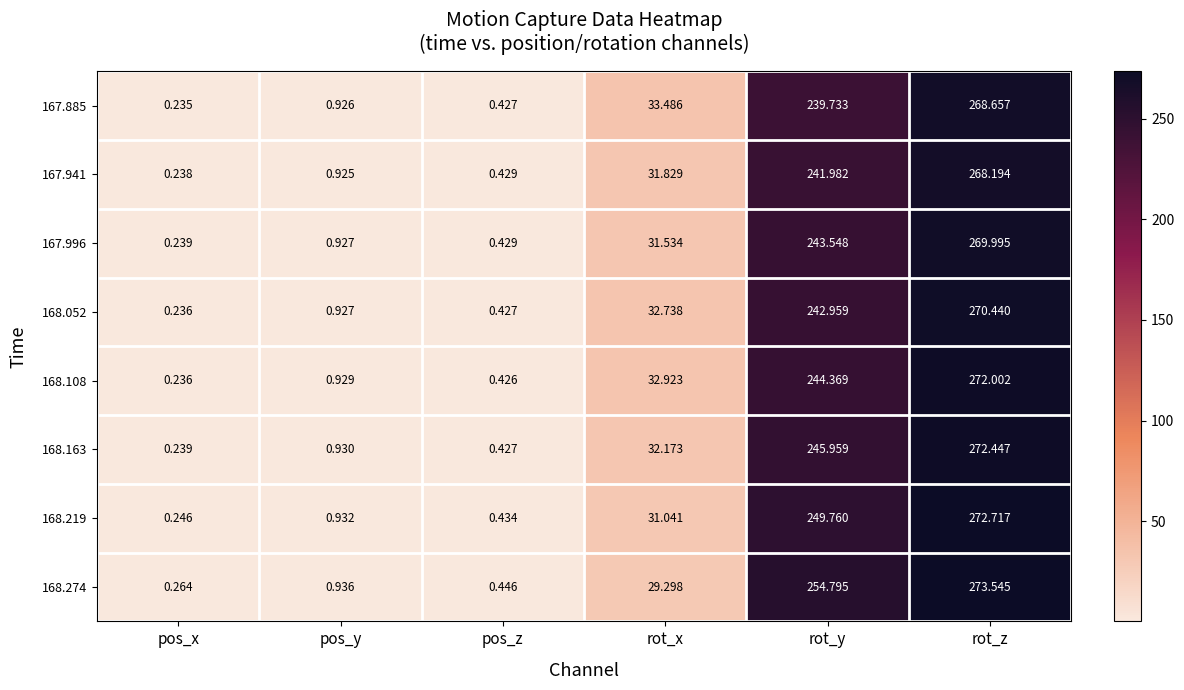

Count the number of data series in this chart.

8